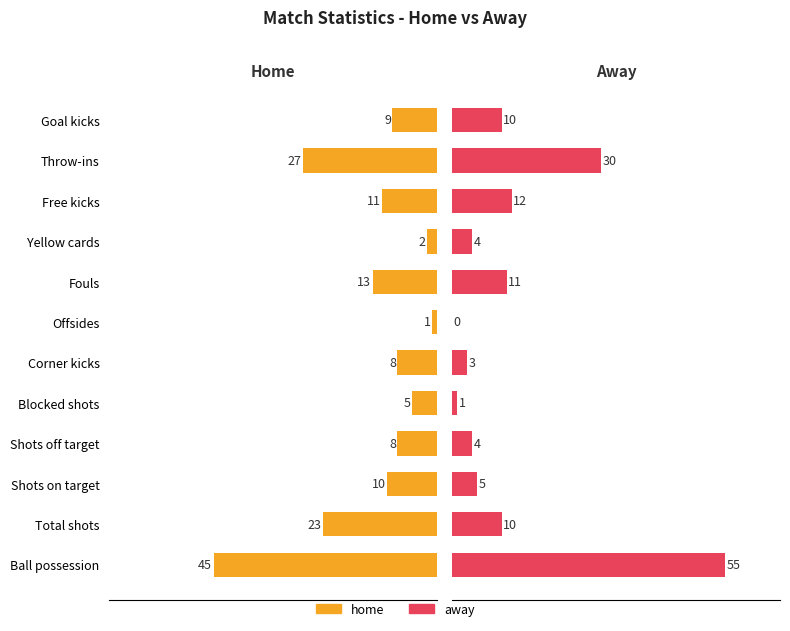

Which series has the largest total across all categories?

home